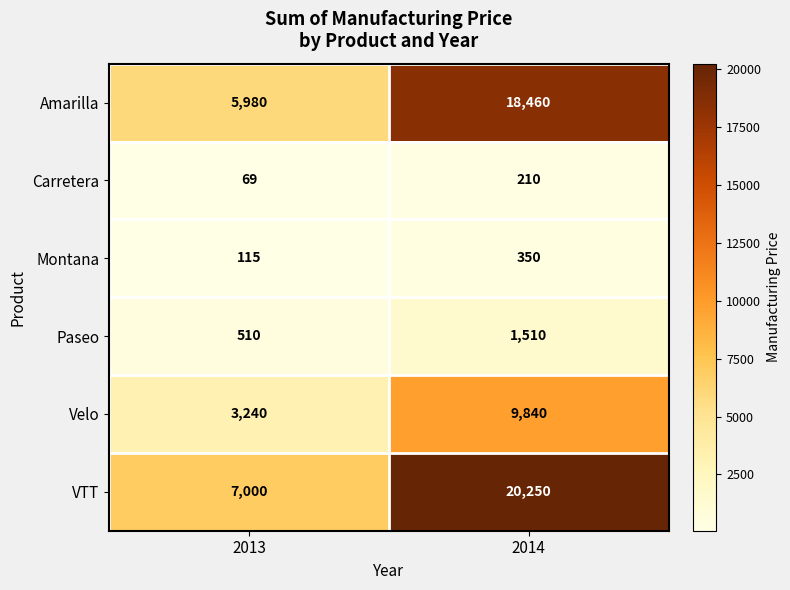

Reading left to right, transcribe all the data shown in this chart.

Amarilla: 5980	18460
Carretera: 69	210
Montana: 115	350
Paseo: 510	1510
Velo: 3240	9840
VTT: 7000	20250